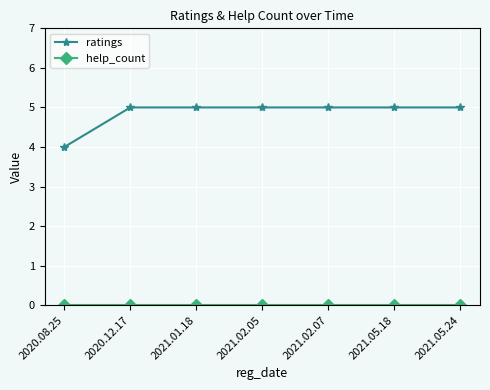

Which series has the largest total across all categories?

ratings